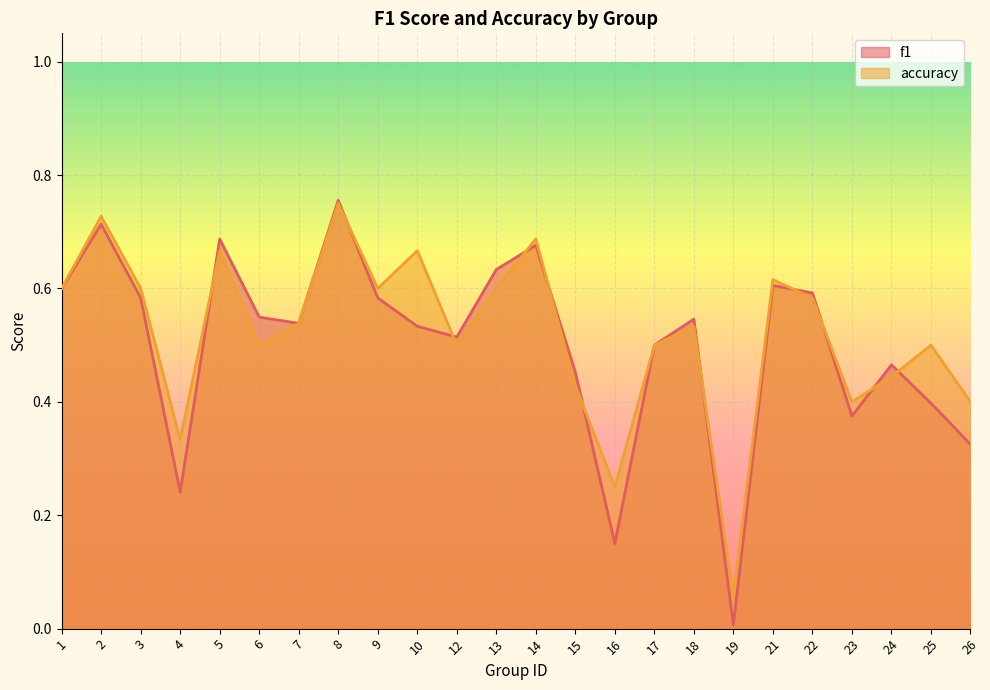

Reading left to right, transcribe all the data shown in this chart.

f1: 0.6	0.7	0.6	0.2	0.7	0.5	0.5	0.8	0.6	0.5	0.5	0.6	0.7	0.5	0.2	0.5	0.5	0.0	0.6	0.6	0.4	0.5	0.4	0.3
accuracy: 0.6	0.7	0.6	0.3	0.7	0.5	0.5	0.8	0.6	0.7	0.5	0.6	0.7	0.4	0.2	0.5	0.5	0.1	0.6	0.6	0.4	0.4	0.5	0.4